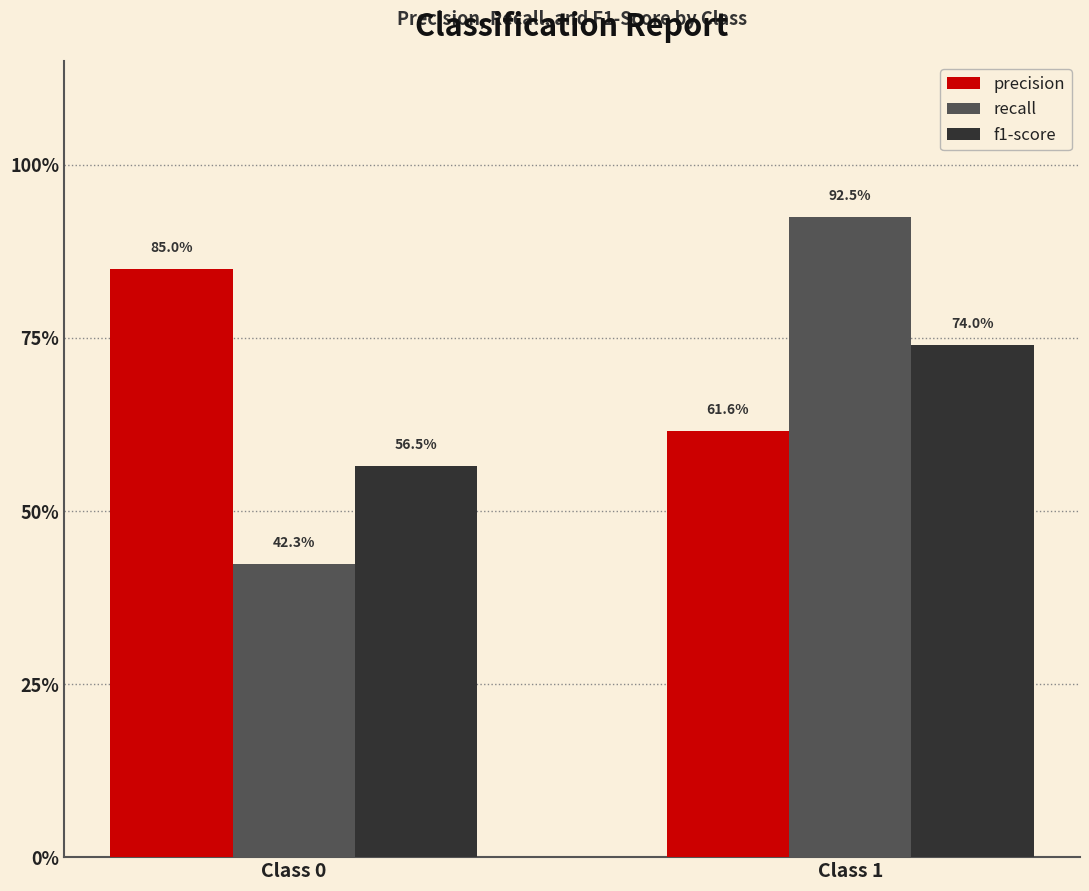

What are all the series names shown in the legend?

precision, recall, f1-score